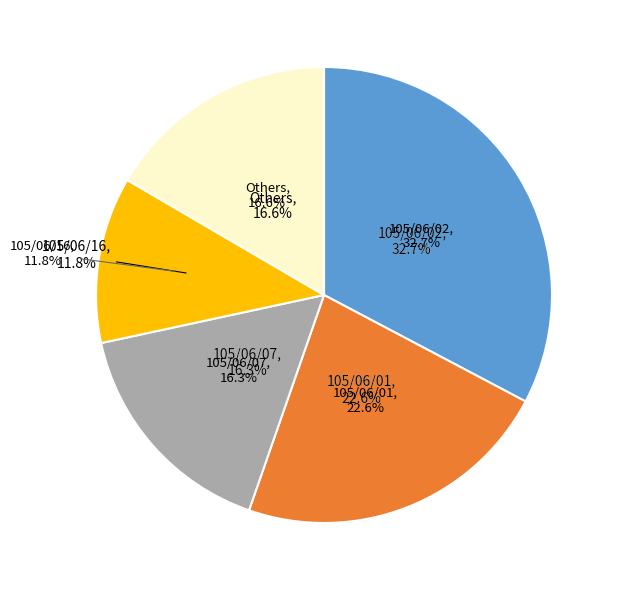

To the nearest percent, what portion does 105/06/07 represent?

16%